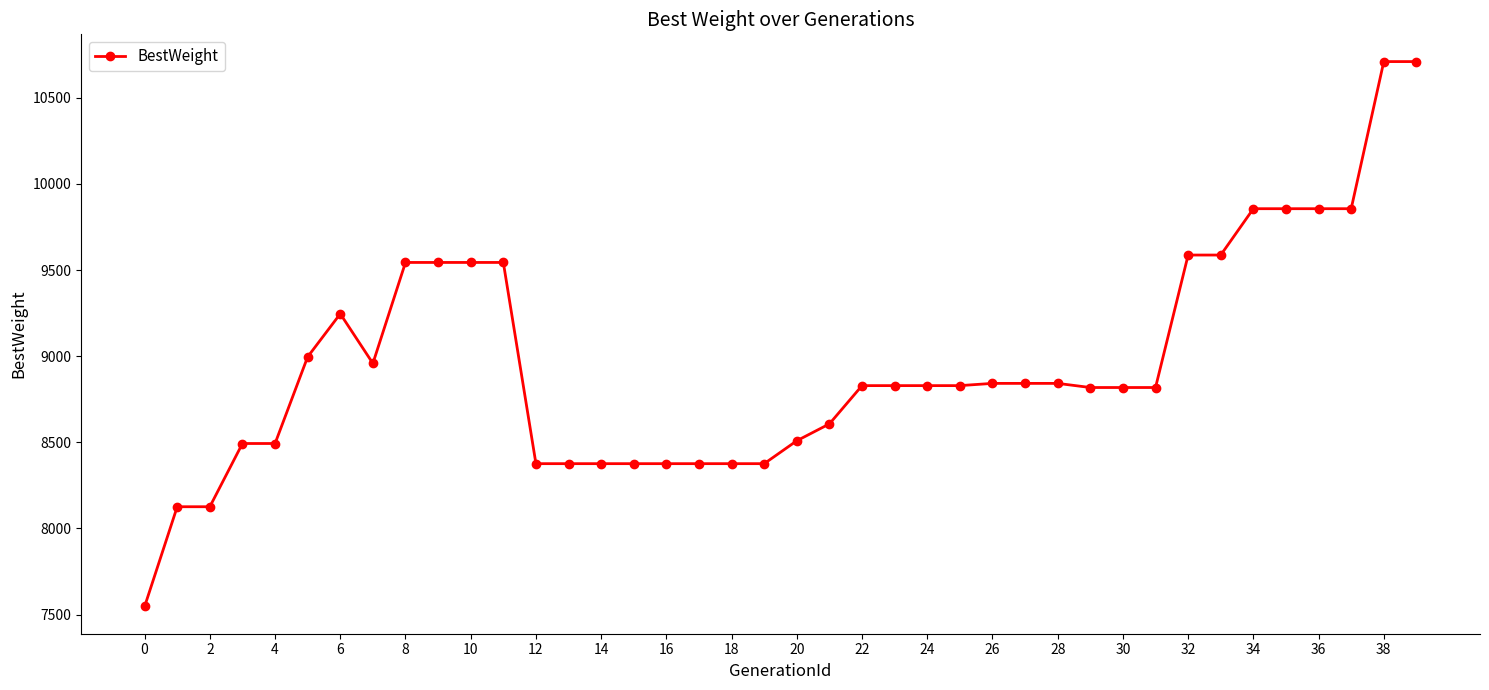

What is the value of the 12th point from the left?

9544